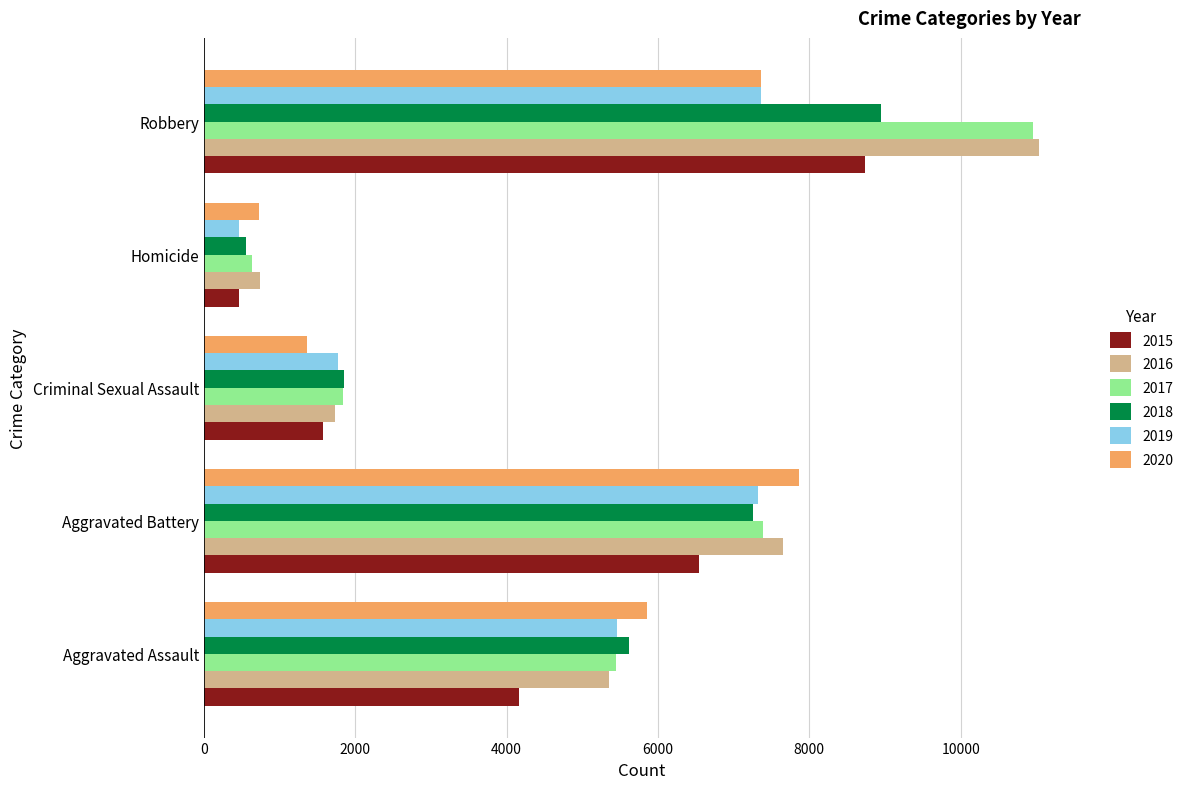

At which category is the sum across all series the highest?

Robbery